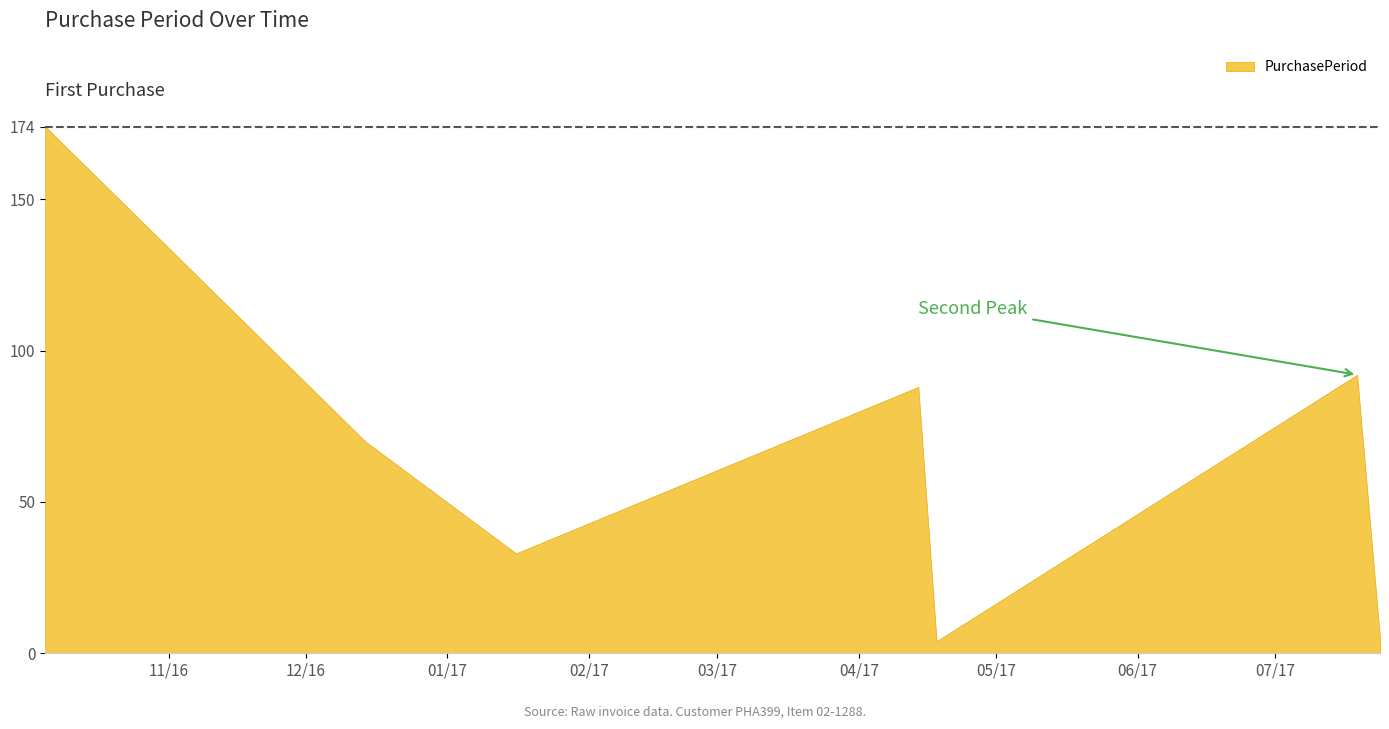

Between 2016-10-05 and 2017-01-16, which is larger?

2016-10-05